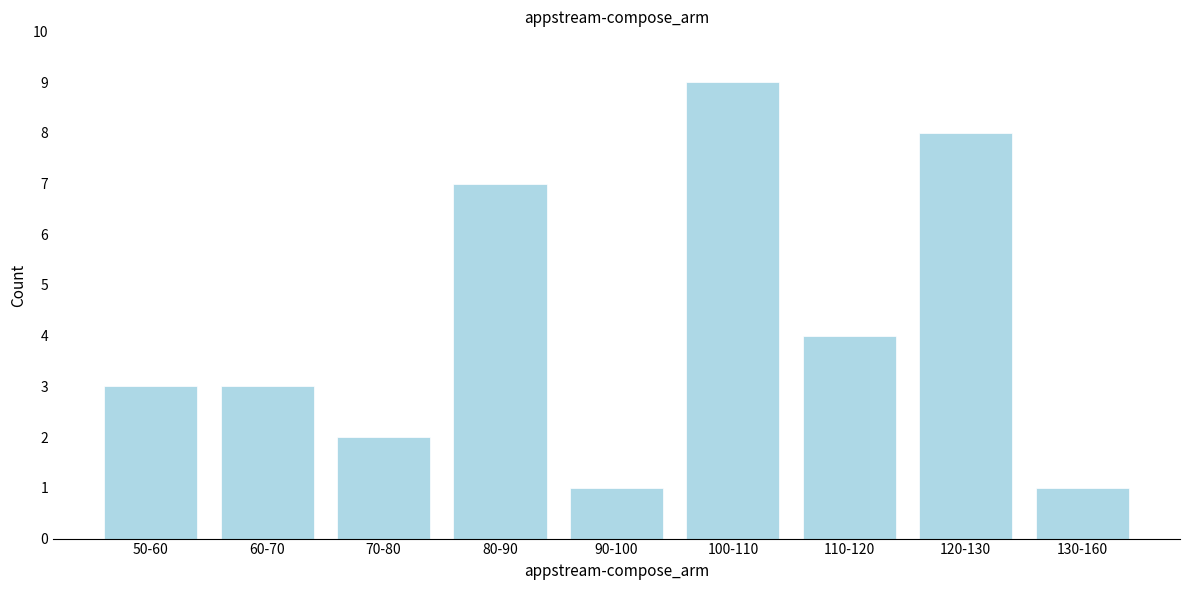

Reading right to left, transcribe all the data shown in this chart.

130-160=1	120-130=8	110-120=4	100-110=9	90-100=1	80-90=7	70-80=2	60-70=3	50-60=3